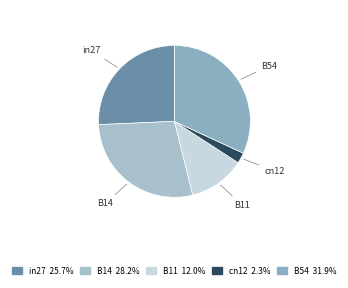

True or false: cn12 accounts for 2% of the total.

True